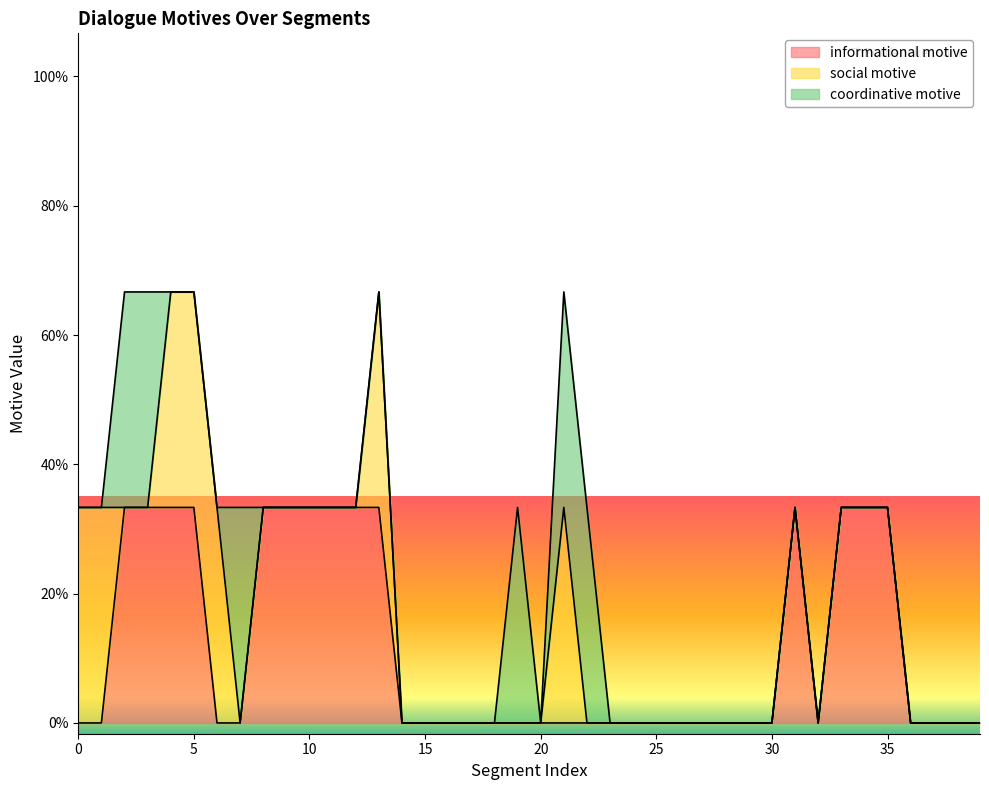

Rank the series at 21 from lowest to highest value.

informational motive, social motive, coordinative motive